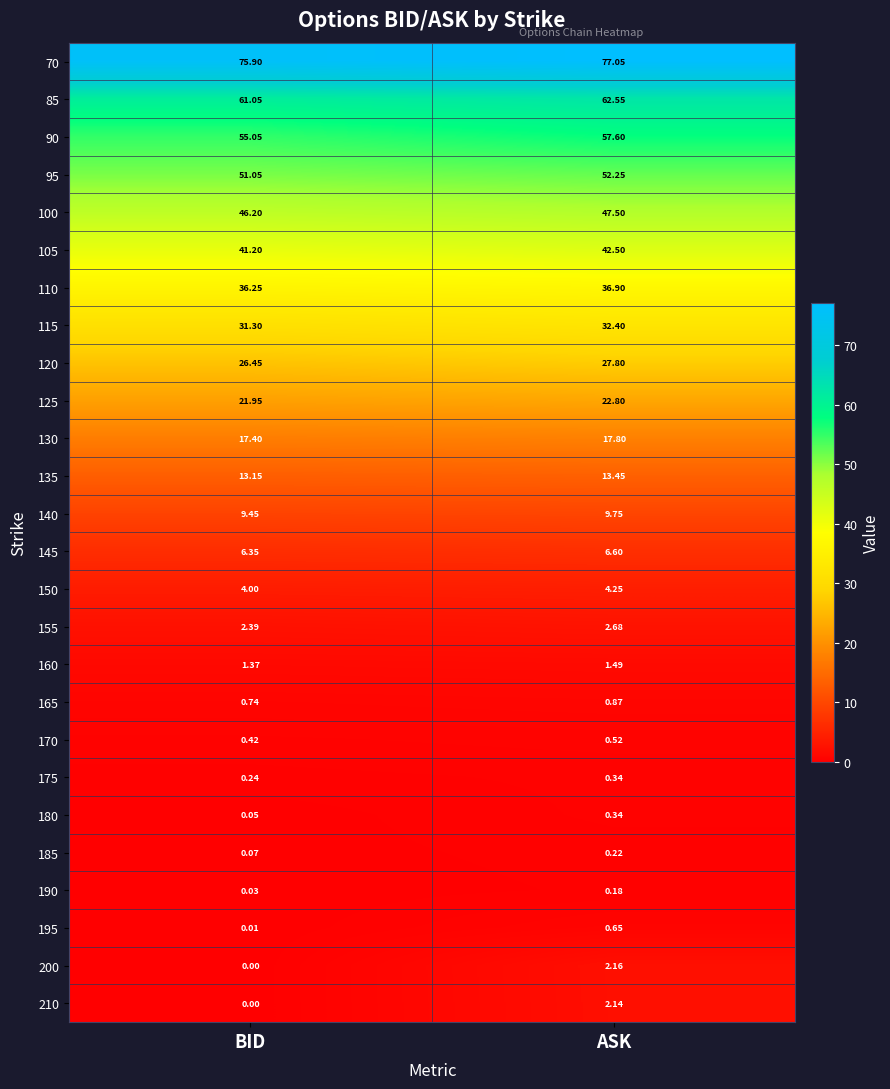

Where is 185 nearest to the value 0?

BID